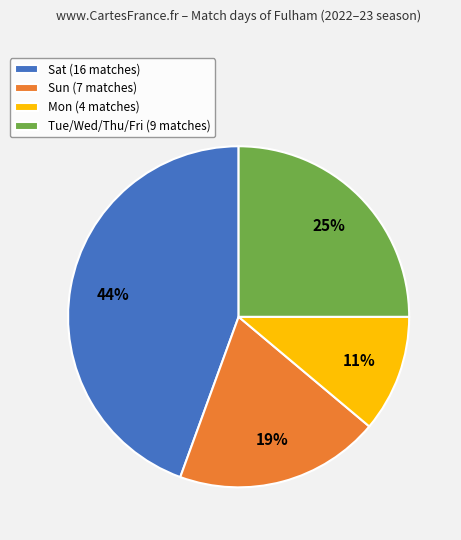

To the nearest percent, what is the average slice percentage?

25%